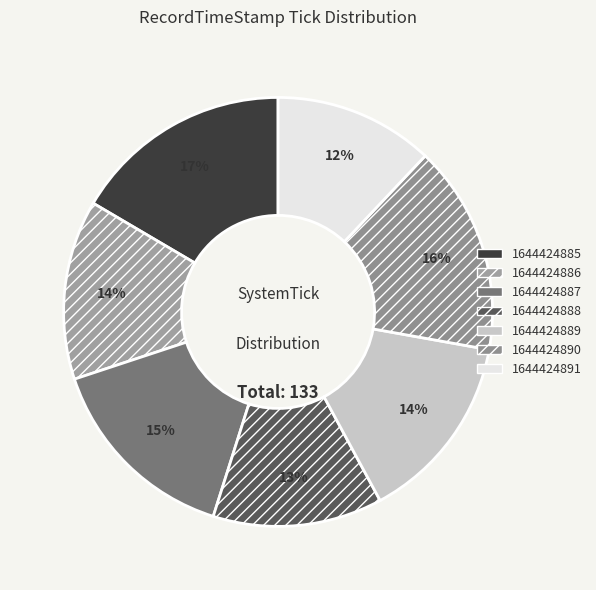

Does 1644424891 represent more than half of the total?

No